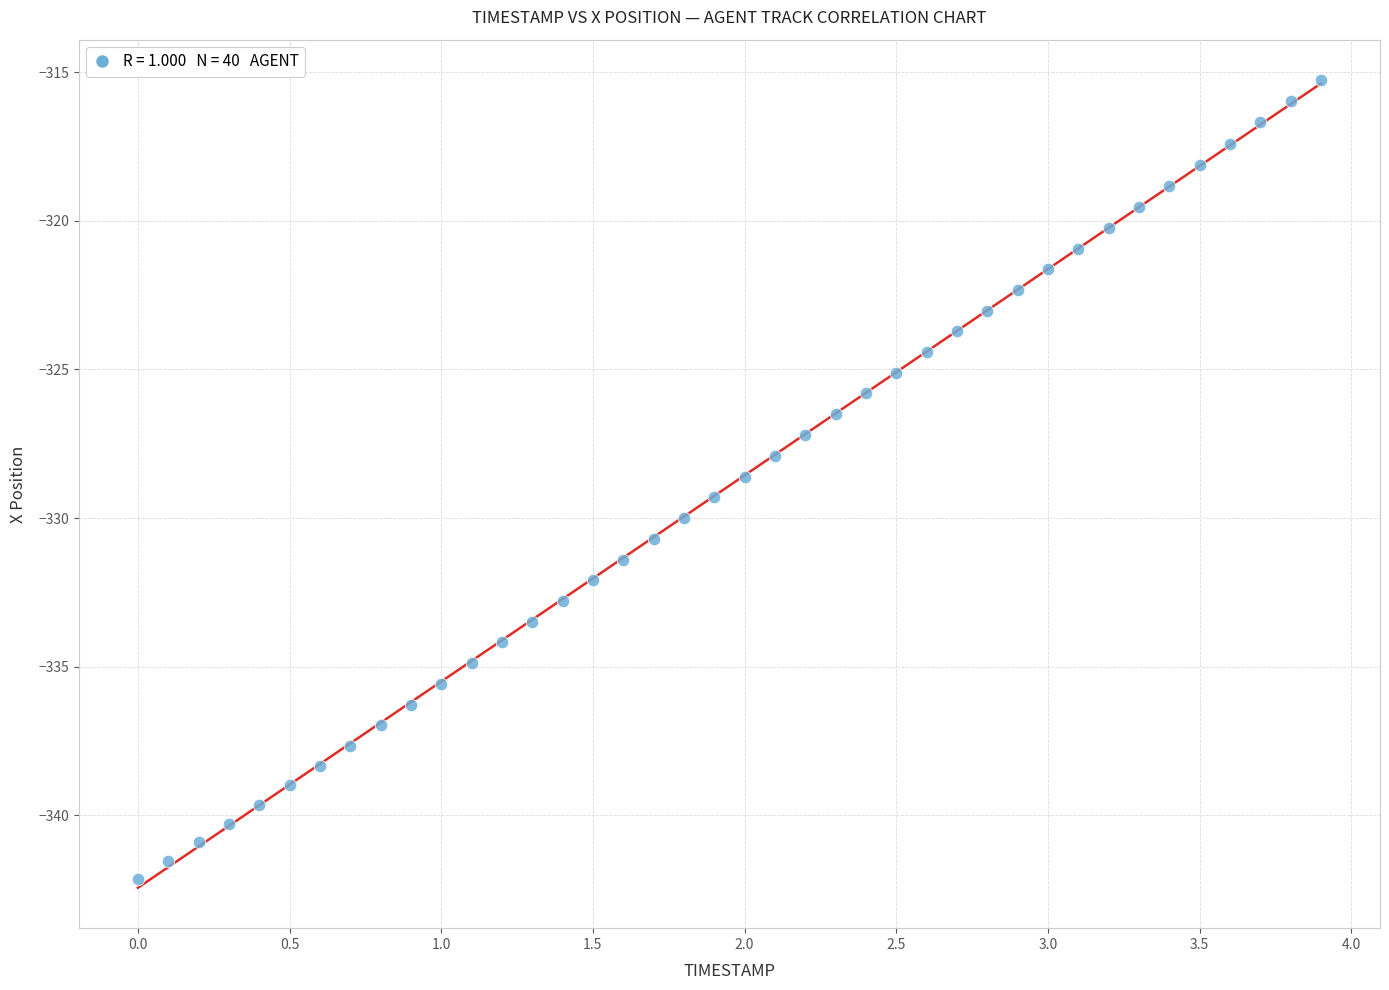

What is the range of Y values (max minus min)?

26.9